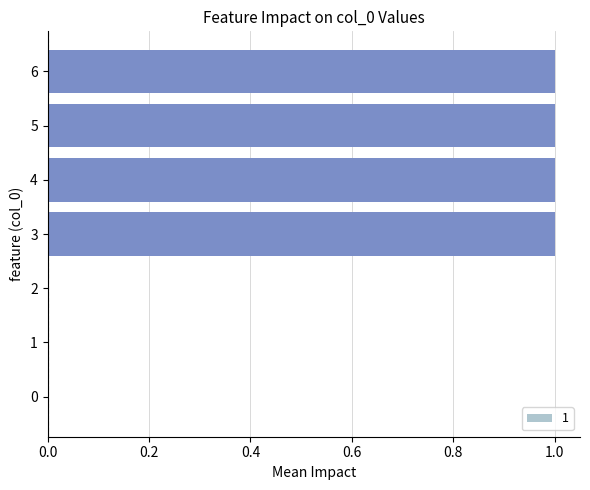

The chart shows a value of -1 at 0. True or false?

False